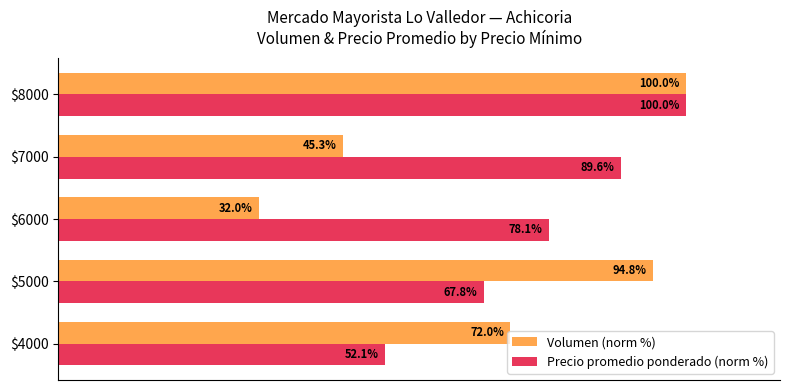

Which series has the widest spread of values?

Volumen (norm %)